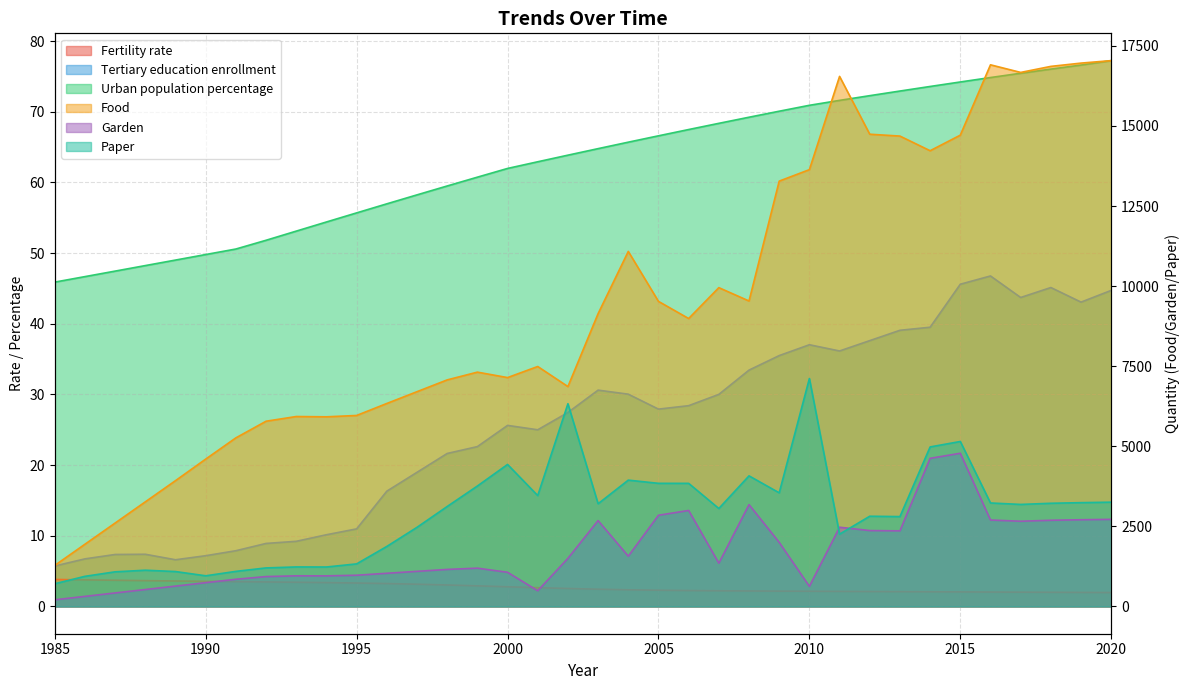

Is the value of Urban population percentage at 2019 greater than the value of Tertiary education enrollment at 2014?

Yes